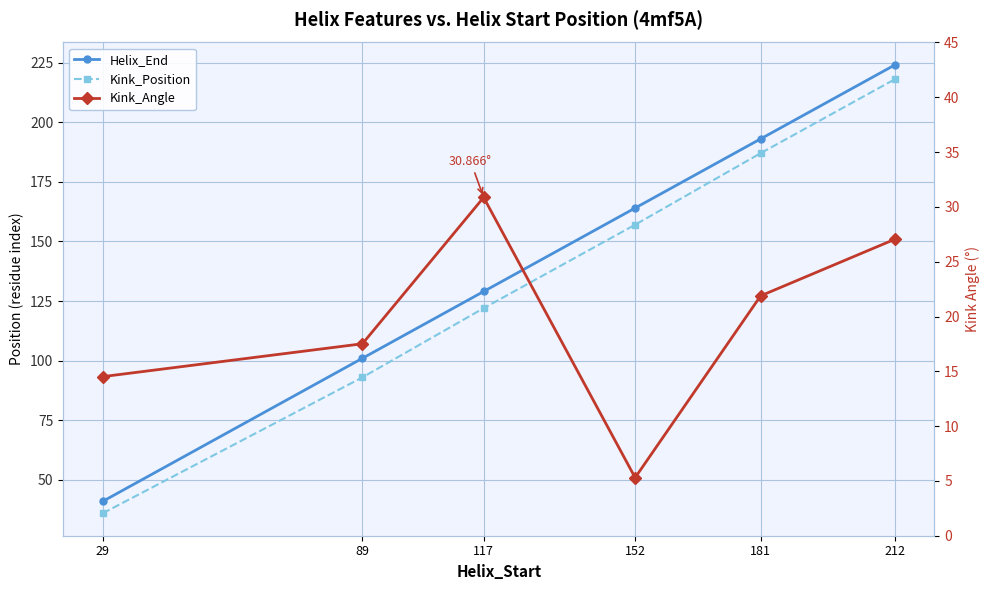

The value of Kink_Angle at 152 is 5.3. True or false?

True